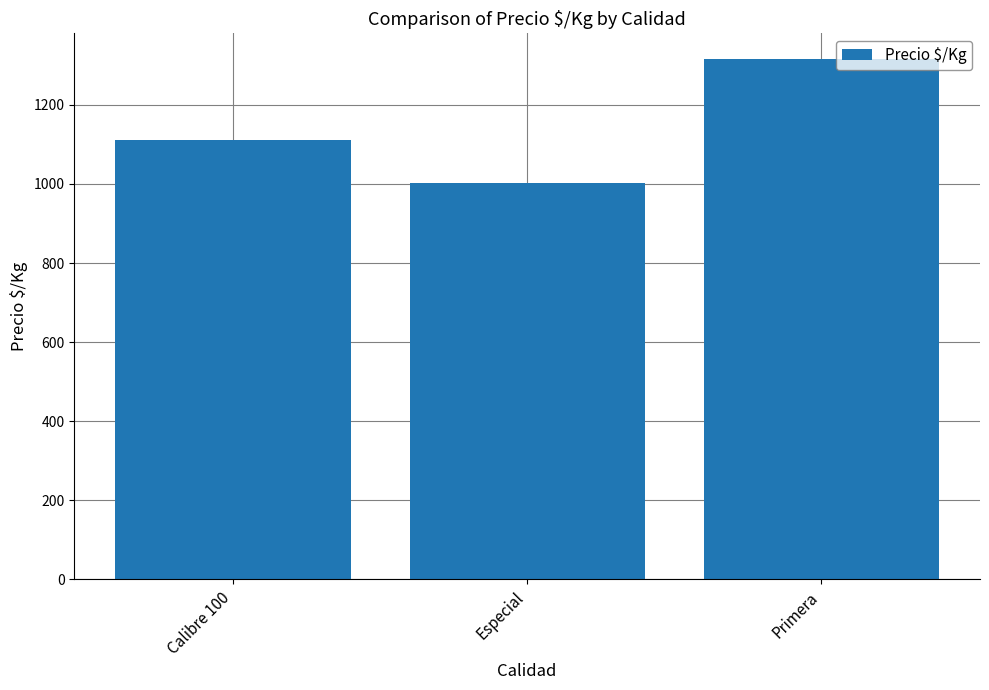

What value does the data have at Calibre 100?

1111.0